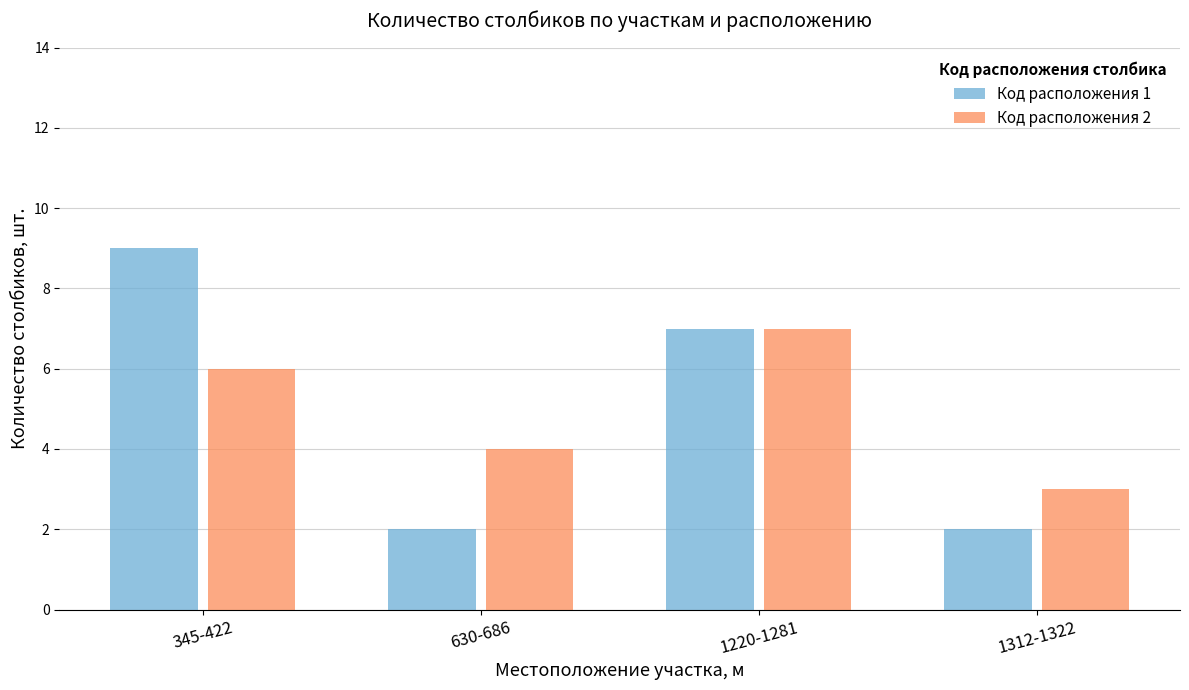

What is the sum of all Код расположения 1 values?

20